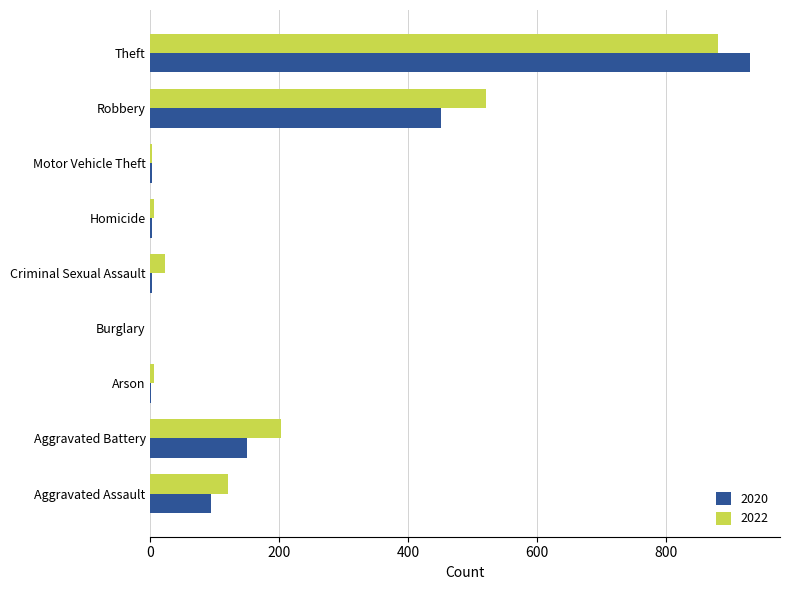

What is the maximum value for 2022?

880